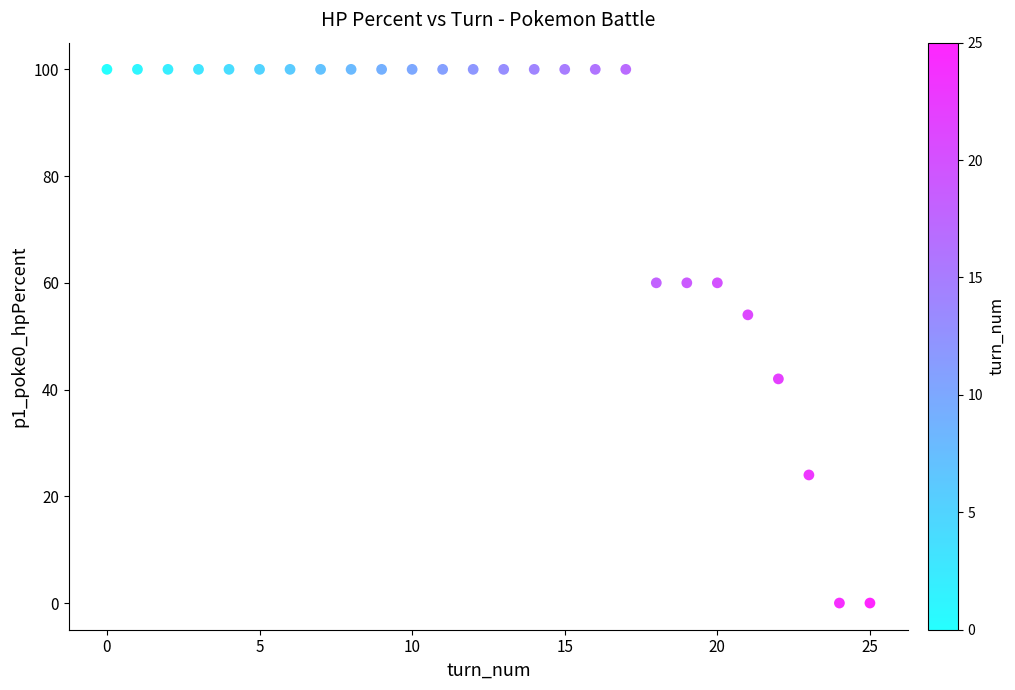

What is the range of Y values (max minus min)?

100